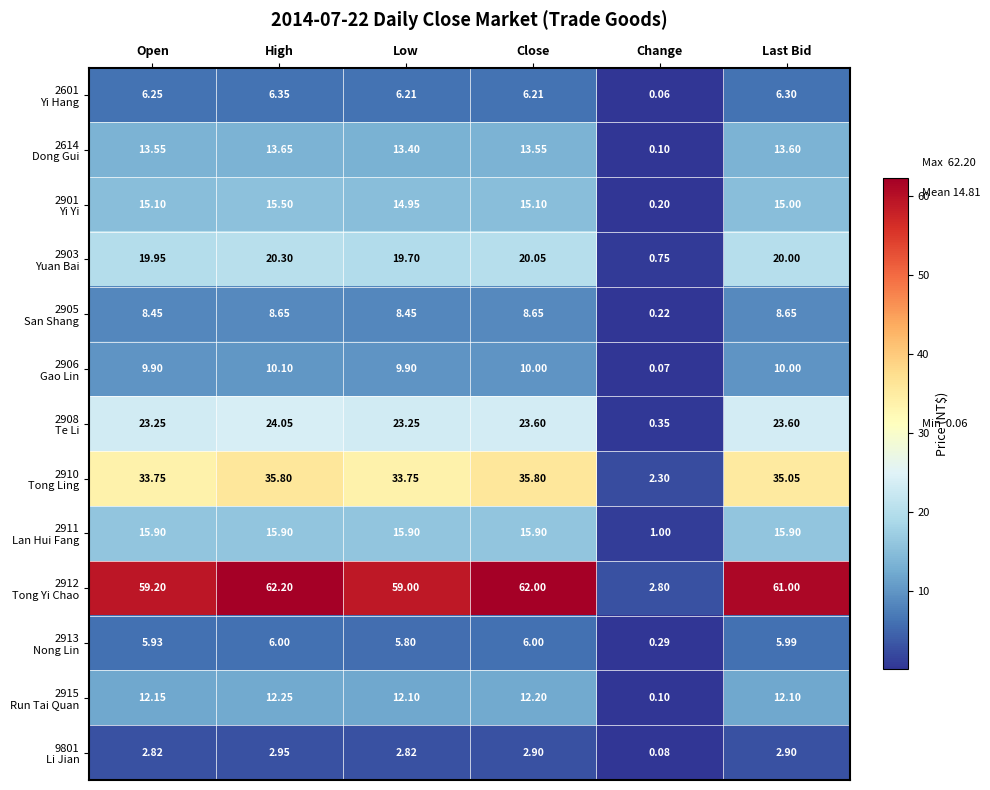

Count the number of categories in the chart.

6